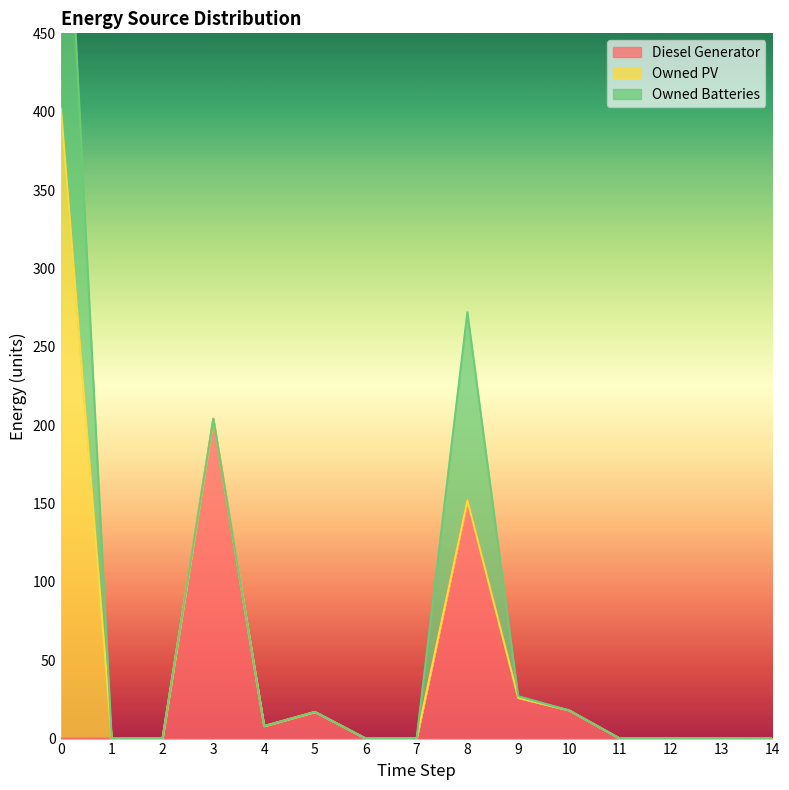

Reading left to right, list all the values displayed in this chart.

Diesel Generator: 0=0	1=0	2=0	3=204	4=8	5=17	6=0	7=0	8=152	9=26	10=18	11=0	12=0	13=0	14=0
Owned PV: 0=402	1=0	2=0	3=0	4=0	5=0	6=0	7=0	8=0	9=0	10=0	11=0	12=0	13=0	14=0
Owned Batteries: 0=232	1=0	2=0	3=0	4=0	5=0	6=0	7=0	8=120	9=1	10=0	11=0	12=0	13=0	14=0